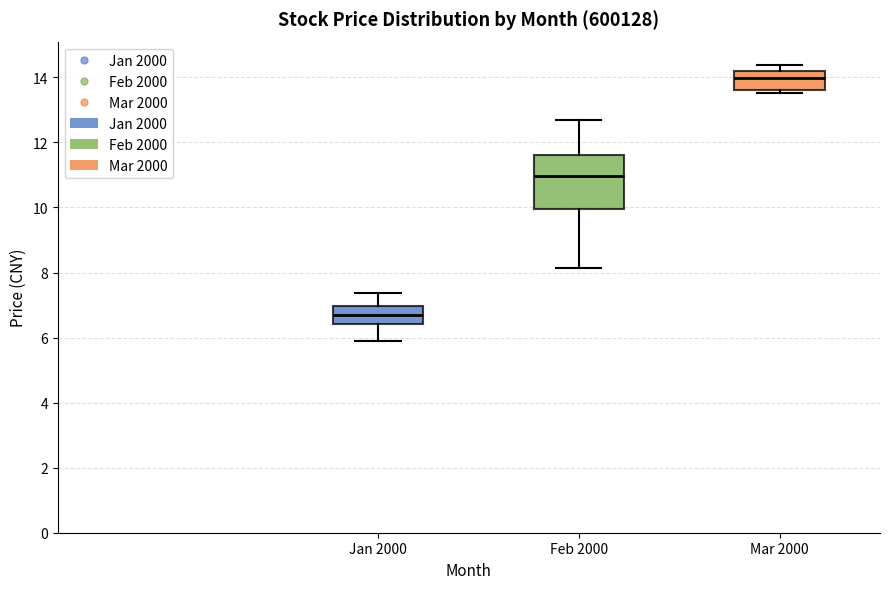

Reading left to right, transcribe this box plot: for each box, give where its median line is, the range the box spans, and where its two whiskers end, as read against the y-axis. The values are not printed on the chart, so give them approximately, as read against the axis.

Jan 2000: median 6.8, box 6.4 to 7.0, whiskers 6.0 to 7.4
Feb 2000: median 11.0, box 10.0 to 11.6, whiskers 8.2 to 12.6
Mar 2000: median 14.0, box 13.6 to 14.2, whiskers 13.6 (just below the box's lower edge) to 14.4